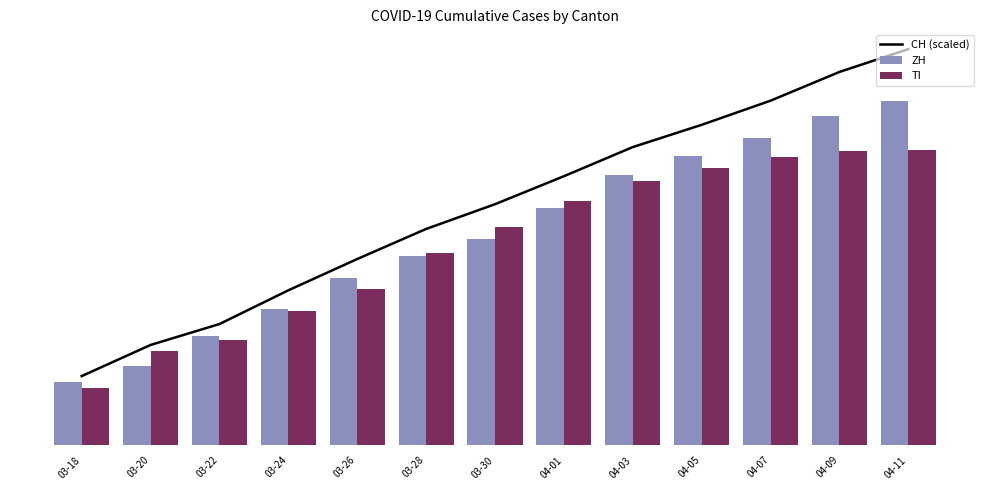

Which has a higher value, 04-09 or 04-11?

04-11